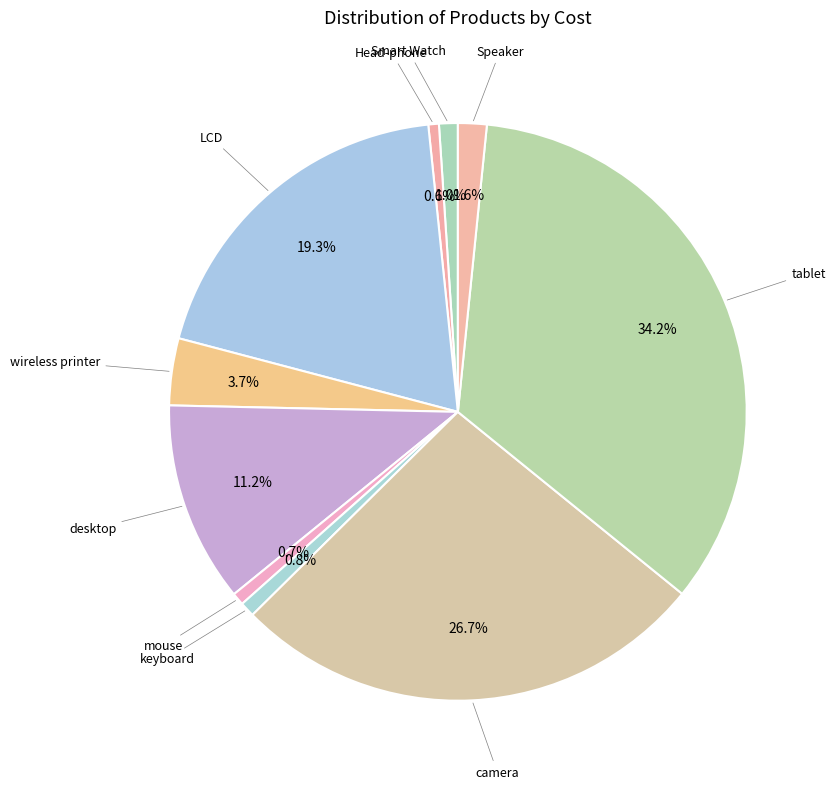

Count the number of slices in the pie.

10